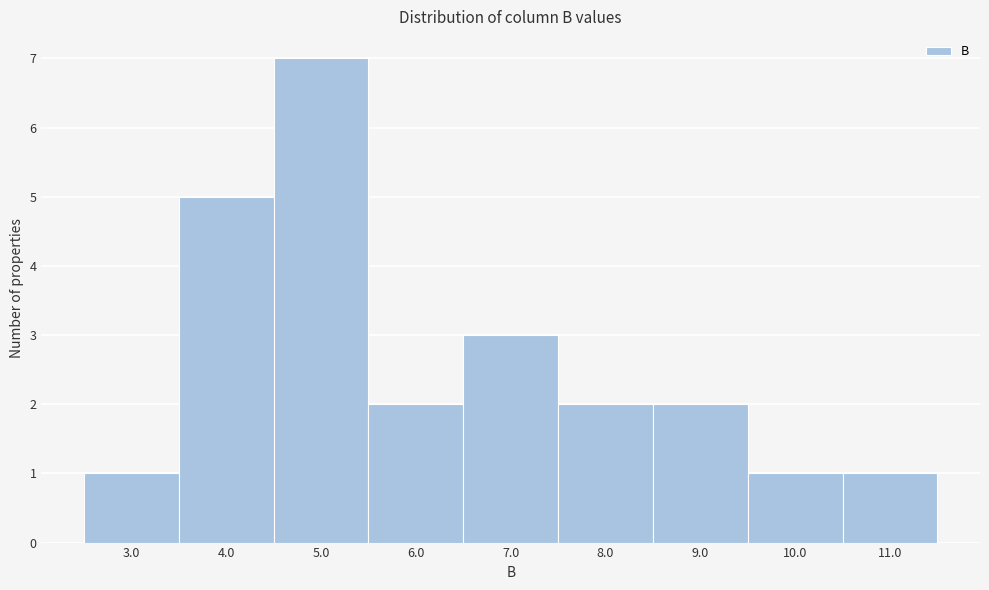

Reading left to right, transcribe all the data shown in this chart.

1	5	7	2	3	2	2	1	1